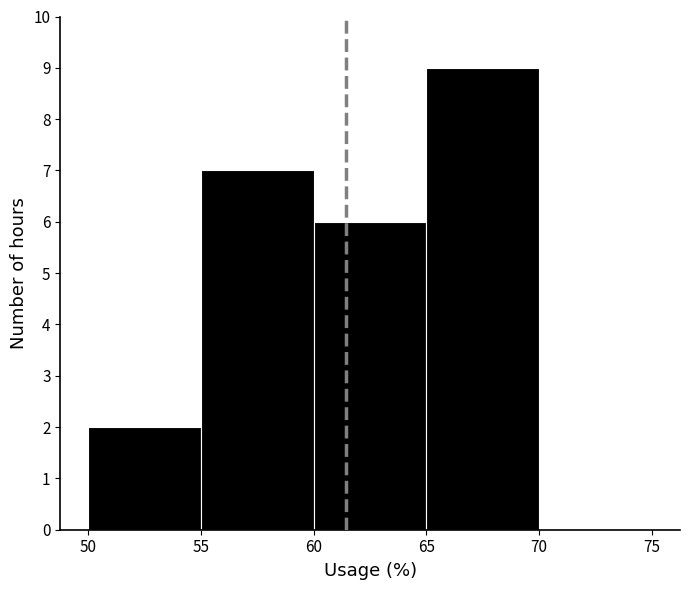

How tall is the bar that spans 65 to 70 on the x-axis? The values are not printed on the chart, so give them approximately, as read against the axis.

9